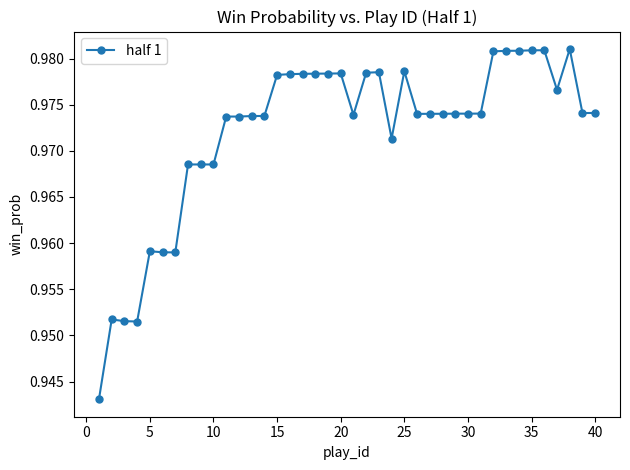

How many values are between 0 and 1?

40